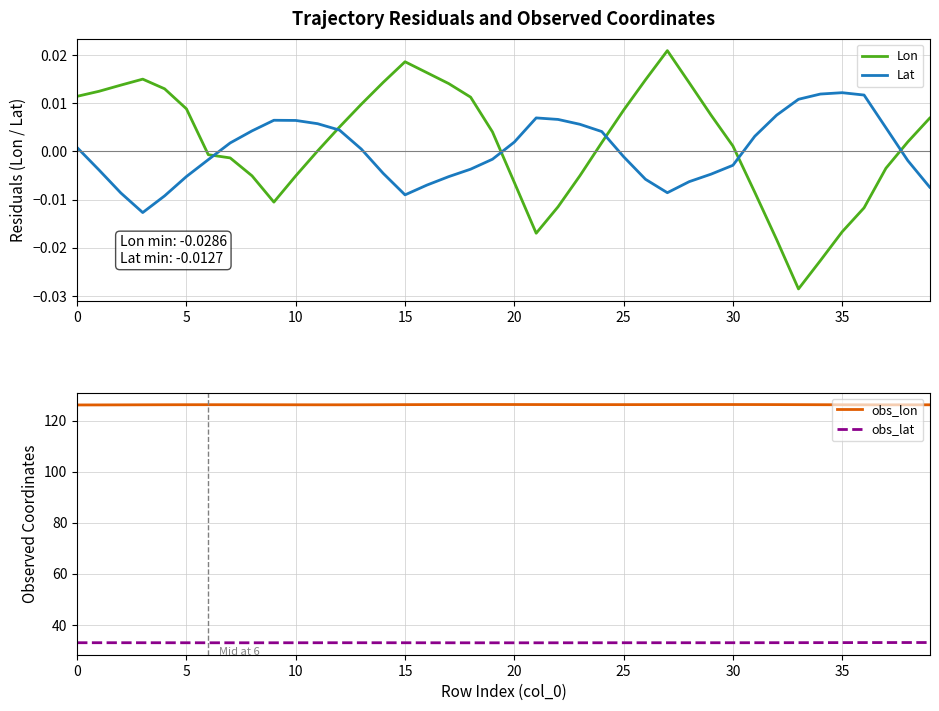

The value of obs_lat at 27 is 18.8. True or false?

False